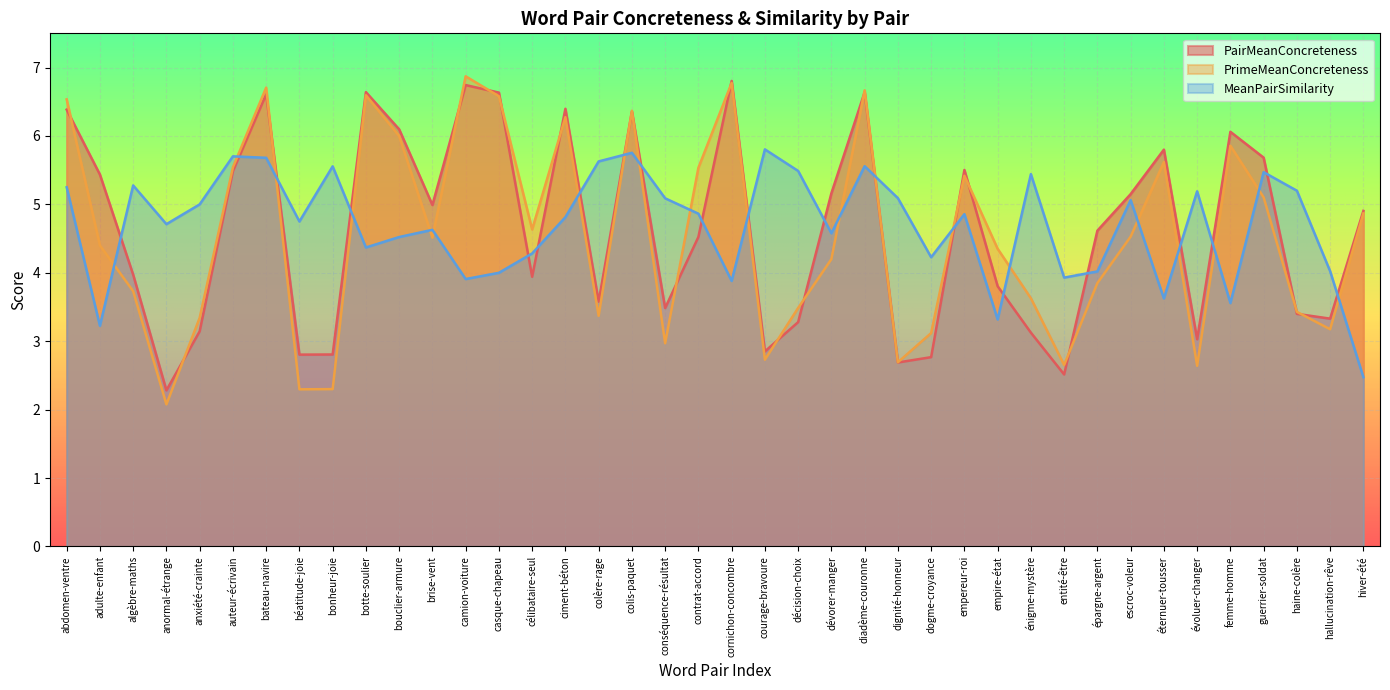

List the series in order of their overall mean, highest first.

MeanPairSimilarity, PairMeanConcreteness, PrimeMeanConcreteness